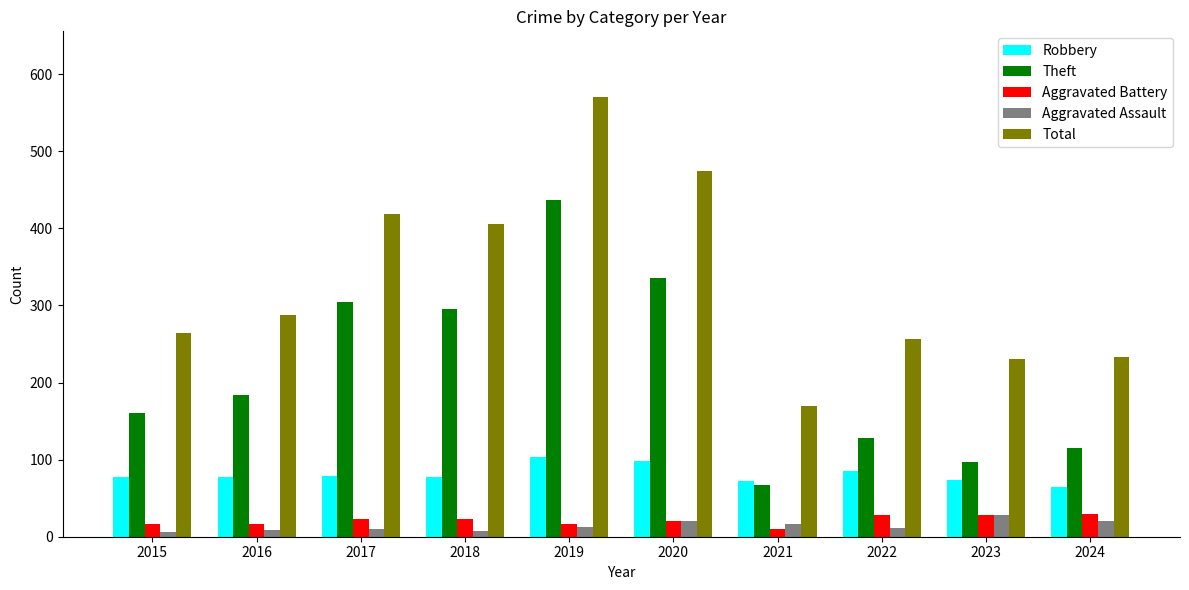

What is the value of the Total bar at the 2nd from the left?

288